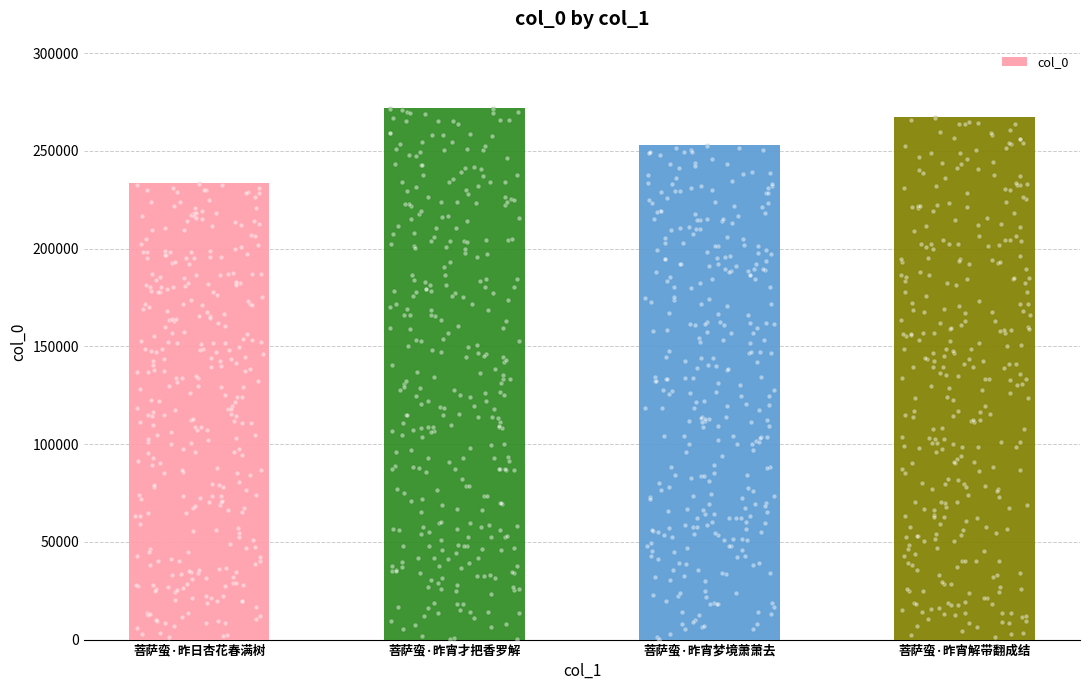

What is the ratio of the value at 菩萨蛮·昨宵解带翻成结 to the value at 菩萨蛮·昨宵才把香罗解?

1.0